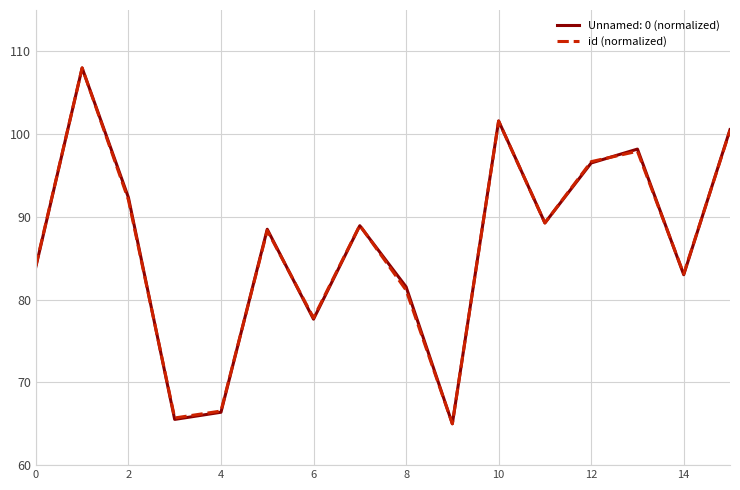

What is the minimum value shown in the chart?

65.0